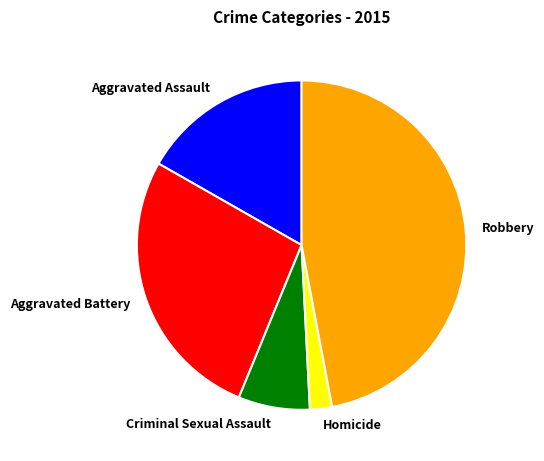

Which category has the smallest portion of the pie?

Homicide